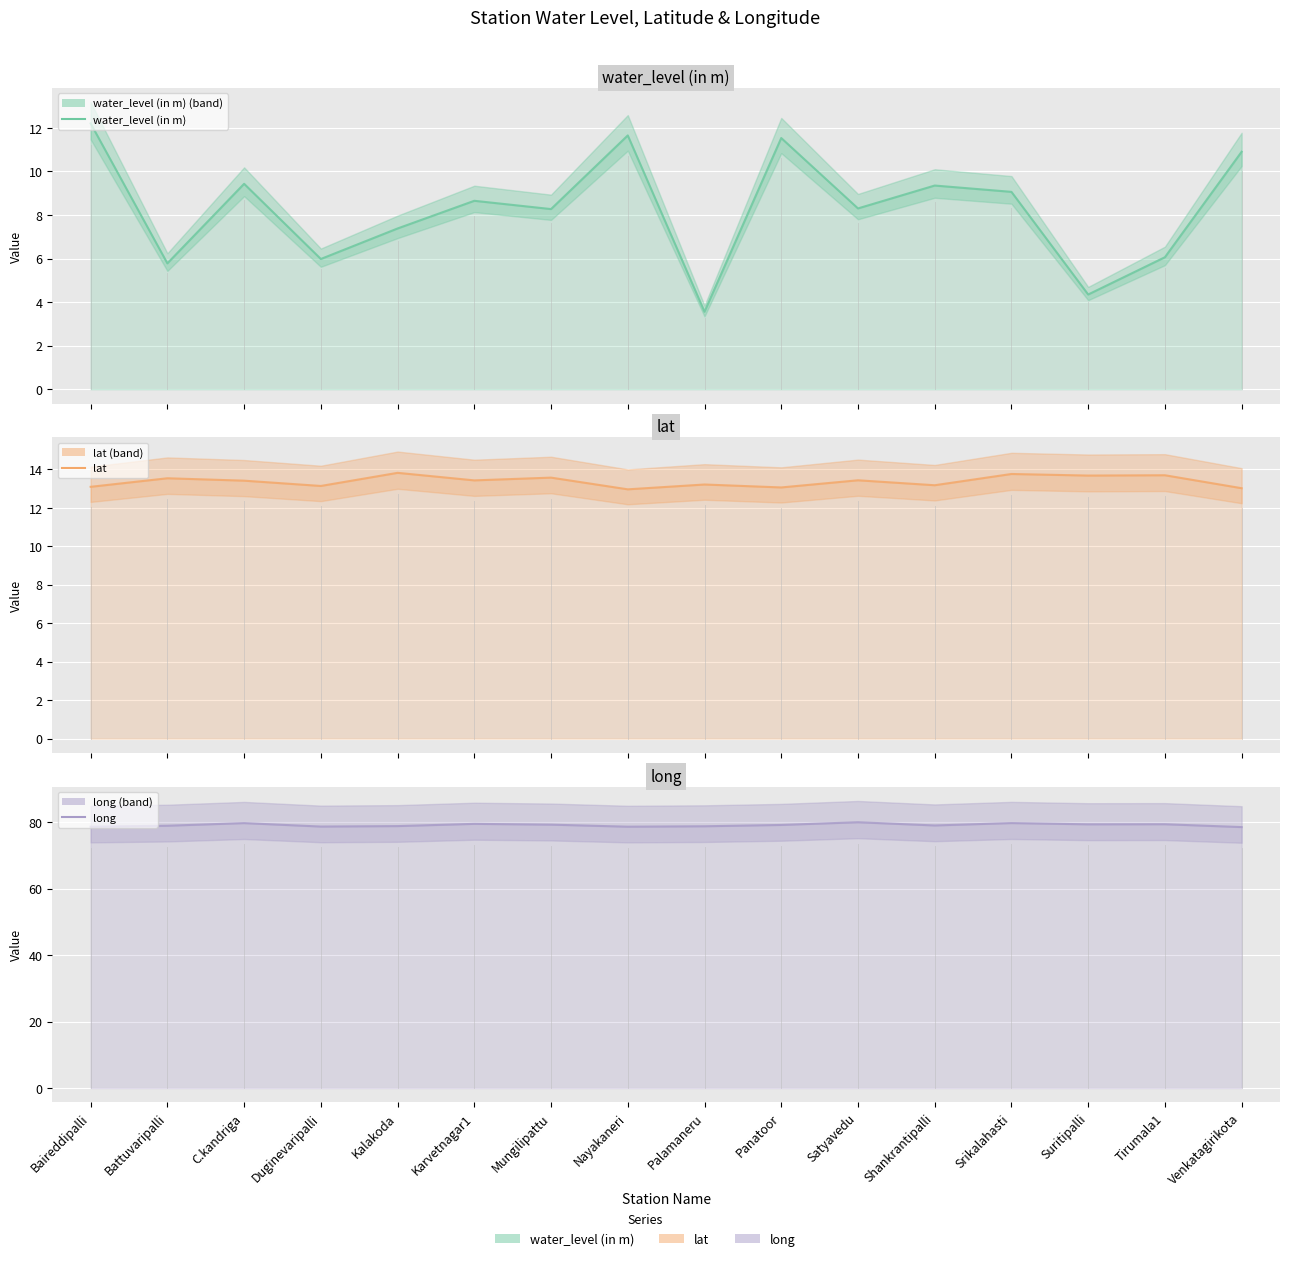

What is the value of the lat point at the 2nd from the left?

13.5